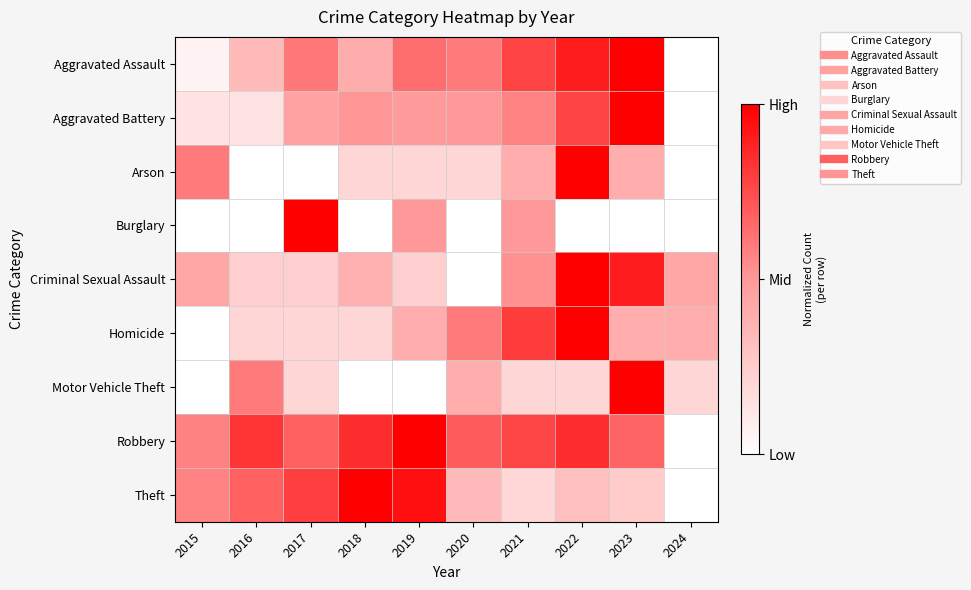

Reading right to left, what are all the values shown in this chart?

Aggravated Assault: 2024=0.0	2023=1.0	2022=0.9	2021=0.8	2020=0.6	2019=0.6	2018=0.4	2017=0.6	2016=0.3	2015=0.1
Aggravated Battery: 2024=0.0	2023=1.0	2022=0.8	2021=0.6	2020=0.5	2019=0.5	2018=0.5	2017=0.5	2016=0.1	2015=0.1
Arson: 2024=0.0	2023=0.4	2022=1.0	2021=0.4	2020=0.2	2019=0.2	2018=0.2	2017=0.0	2016=0.0	2015=0.6
Burglary: 2024=0.0	2023=0.0	2022=0.0	2021=0.5	2020=0.0	2019=0.5	2018=0.0	2017=1.0	2016=0.0	2015=0.0
Criminal Sexual Assault: 2024=0.4	2023=0.9	2022=1.0	2021=0.5	2020=0.0	2019=0.2	2018=0.4	2017=0.2	2016=0.2	2015=0.4
Homicide: 2024=0.4	2023=0.4	2022=1.0	2021=0.8	2020=0.6	2019=0.4	2018=0.2	2017=0.2	2016=0.2	2015=0.0
Motor Vehicle Theft: 2024=0.2	2023=1.0	2022=0.2	2021=0.2	2020=0.4	2019=0.0	2018=0.0	2017=0.2	2016=0.6	2015=0.0
Robbery: 2024=0.0	2023=0.7	2022=0.8	2021=0.8	2020=0.7	2019=1.0	2018=0.8	2017=0.7	2016=0.8	2015=0.6
Theft: 2024=0.0	2023=0.3	2022=0.3	2021=0.2	2020=0.3	2019=0.9	2018=1.0	2017=0.8	2016=0.7	2015=0.6